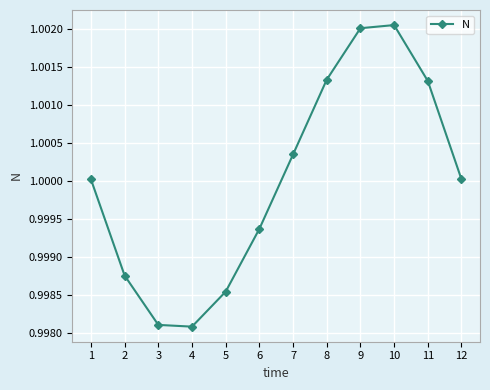

The value at 11 is 0.3. True or false?

False